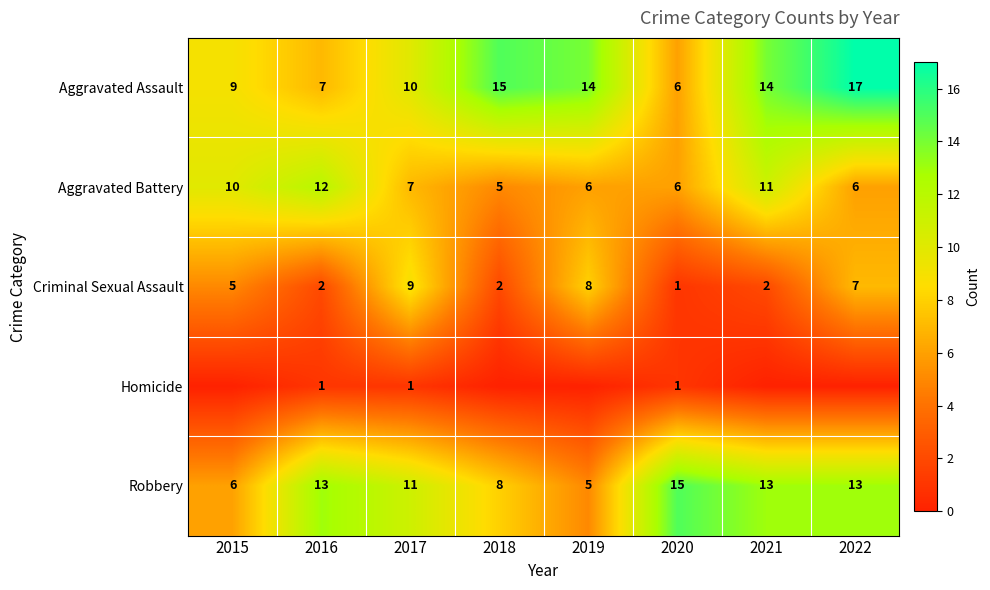

What is the difference between the second highest and second lowest values in the Aggravated Assault series?

8